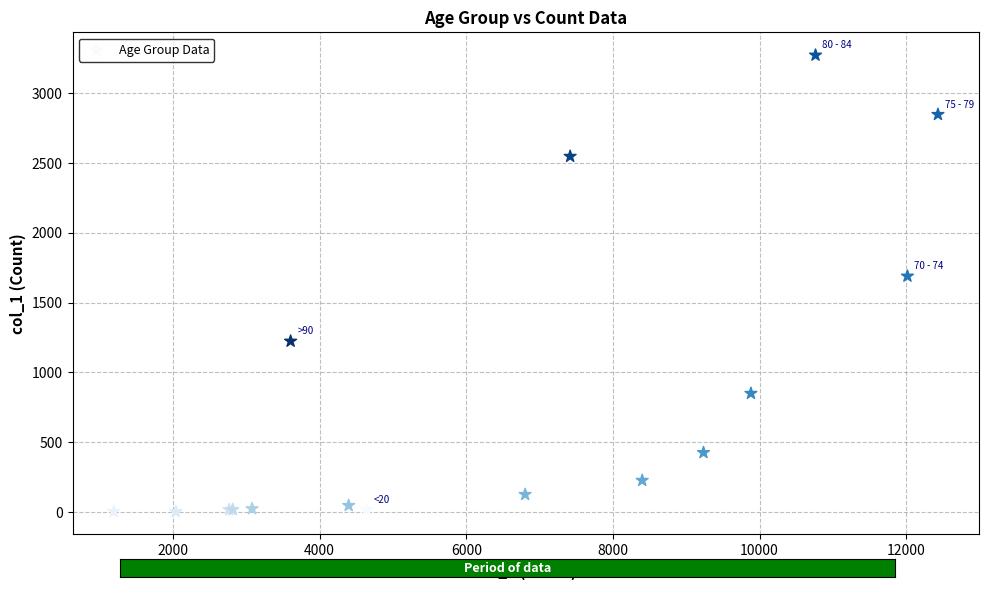

What Y value in the scatter plot is closest to 1638?

1690